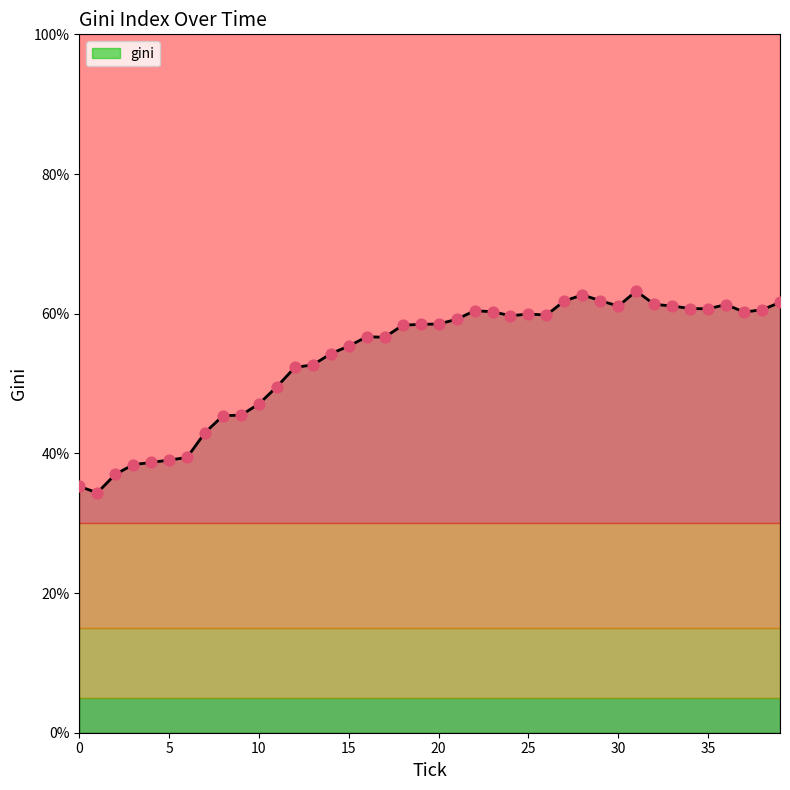

Which series has the largest total across all categories?

gini_line